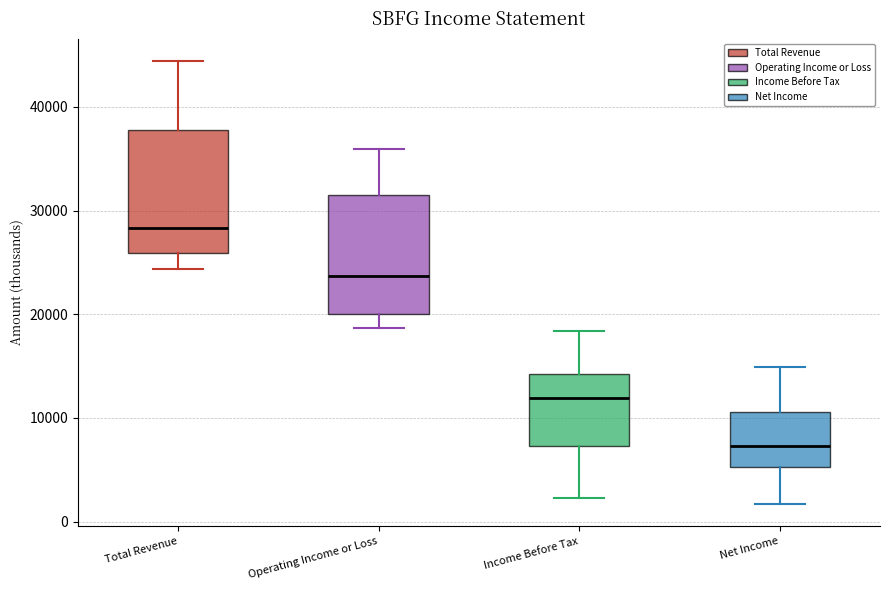

Reading left to right, read every box against the y-axis: the position of its median line, the range the box covers, and the ends of its whiskers. The values are not printed on the chart, so give them approximately, as read against the axis.

Total Revenue: median 28000, box 26000 to 38000, whiskers 24000 to 44000
Operating Income or Loss: median 24000, box 20000 to 32000, whiskers 19000 to 36000
Income Before Tax: median 12000, box 7000 to 14000, whiskers 2000 to 18000
Net Income: median 7000, box 5000 to 11000, whiskers 2000 to 15000